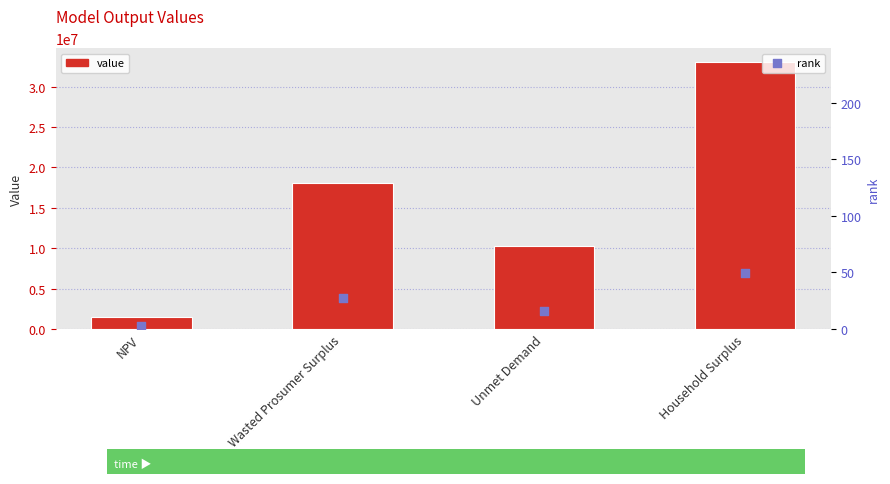

Which series has the widest spread of Y values?

value